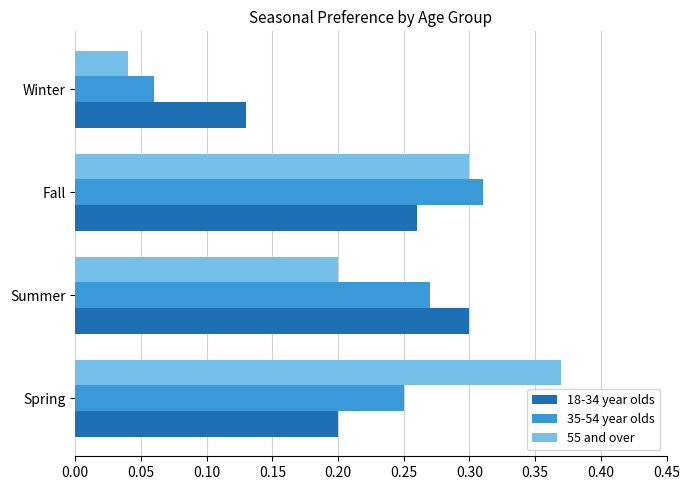

Which series changed the most between Fall and Winter?

55 and over